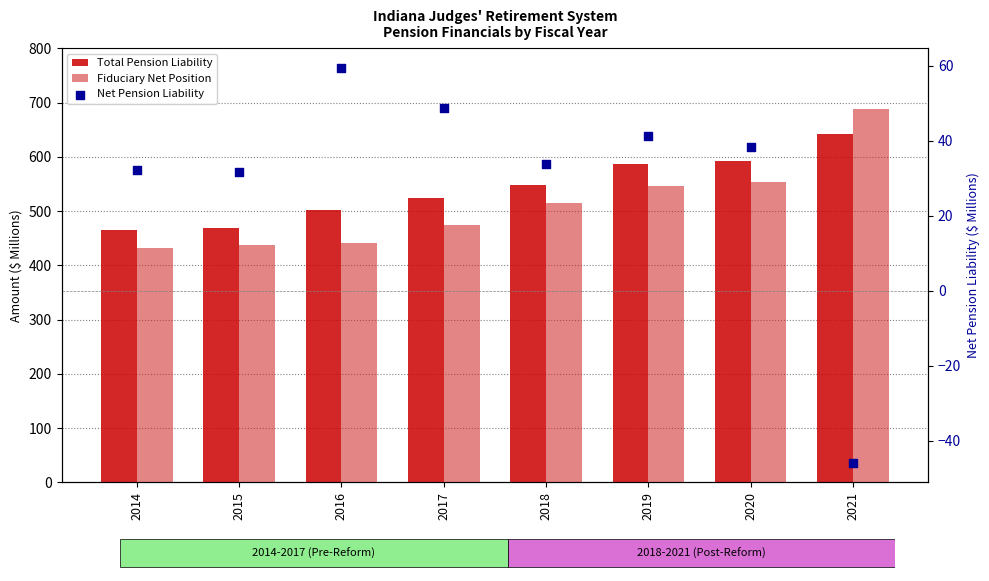

Which series reaches the maximum Y coordinate?

Fiduciary Net Position